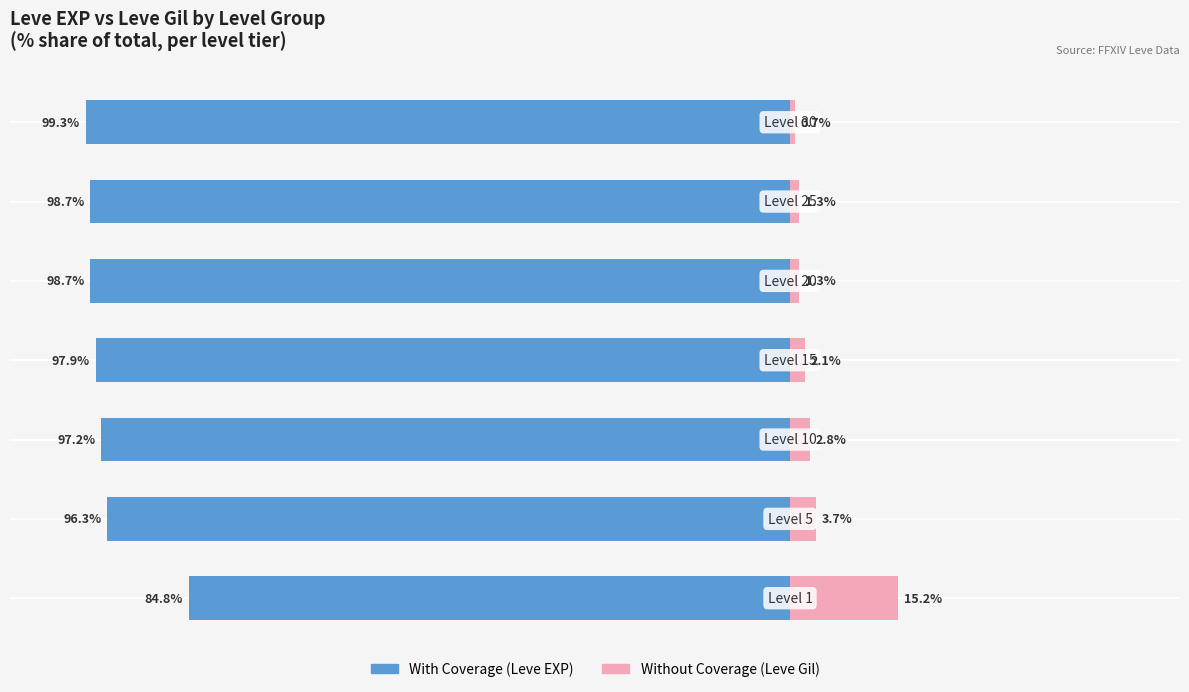

Which series changed the most between 2 and 4?

With Coverage (Leve EXP)